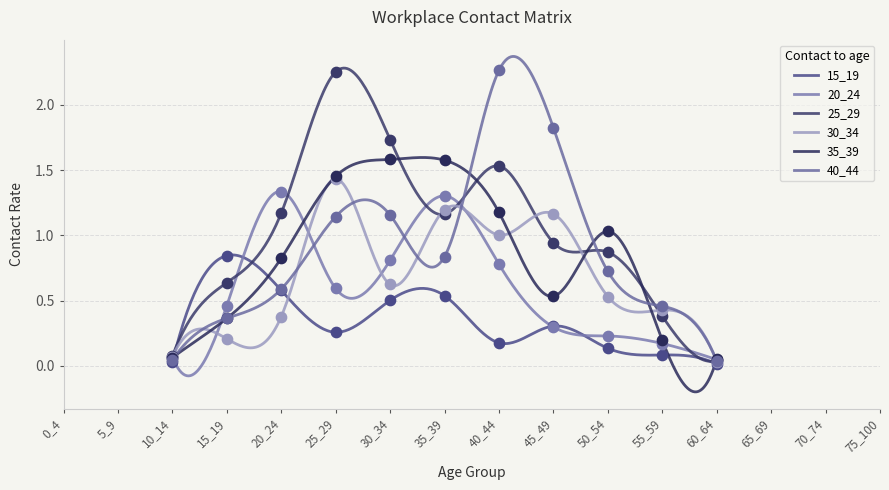

What is the total value across all series at 60_64?

0.2